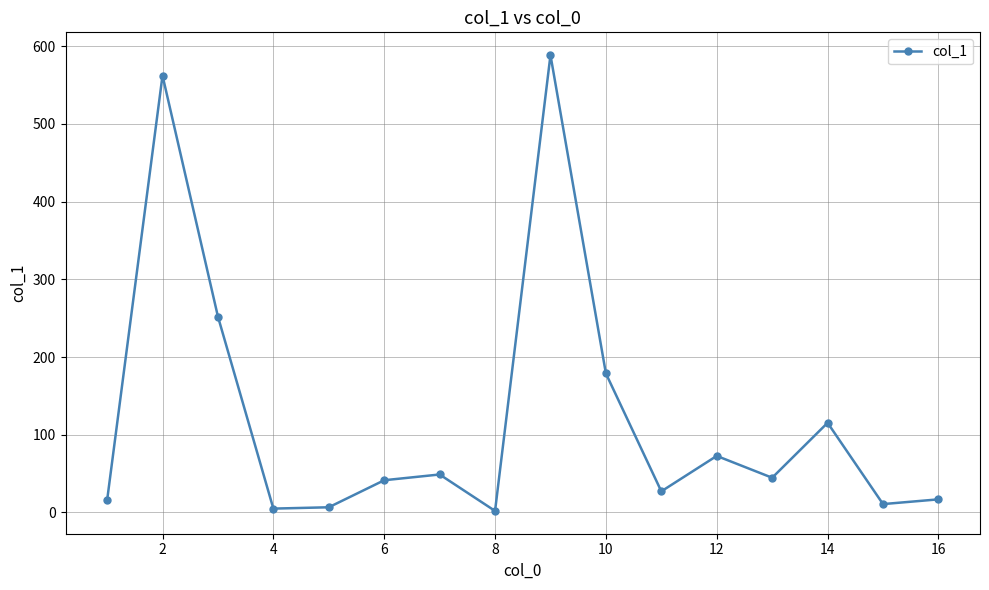

What is the greatest value displayed?

588.5